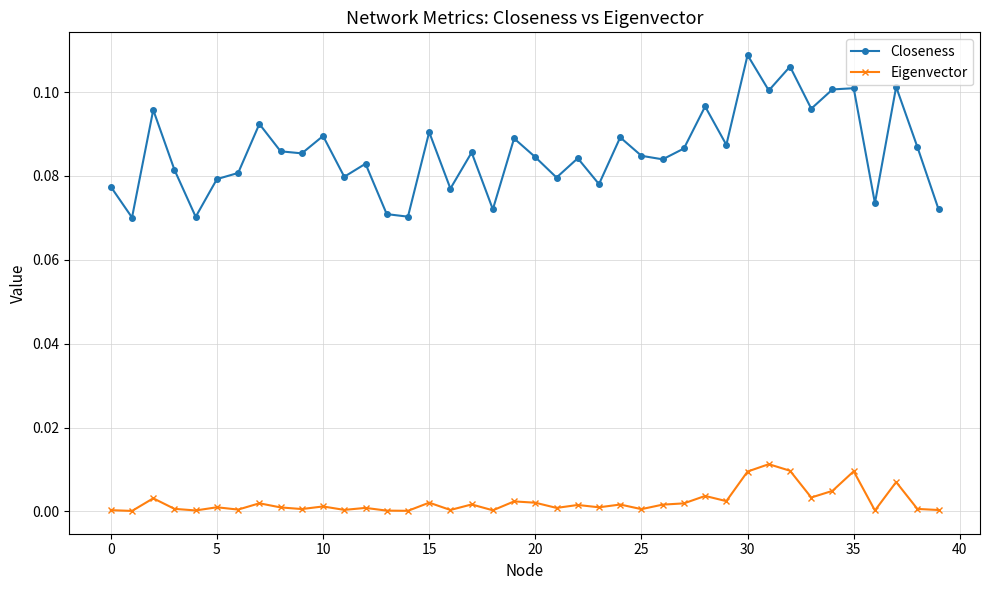

Which series has the largest total across all categories?

Closeness